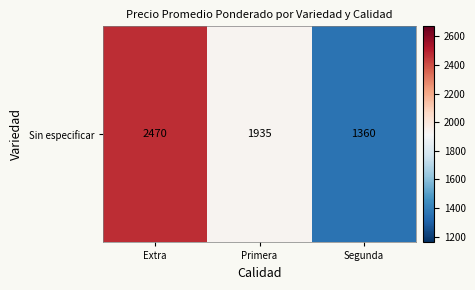

What is the average value?

1922